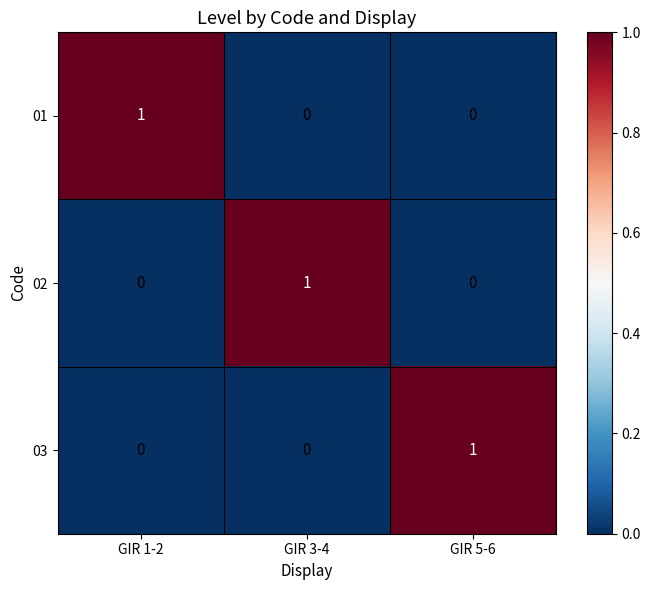

How many 02 values are between 0 and 1?

3